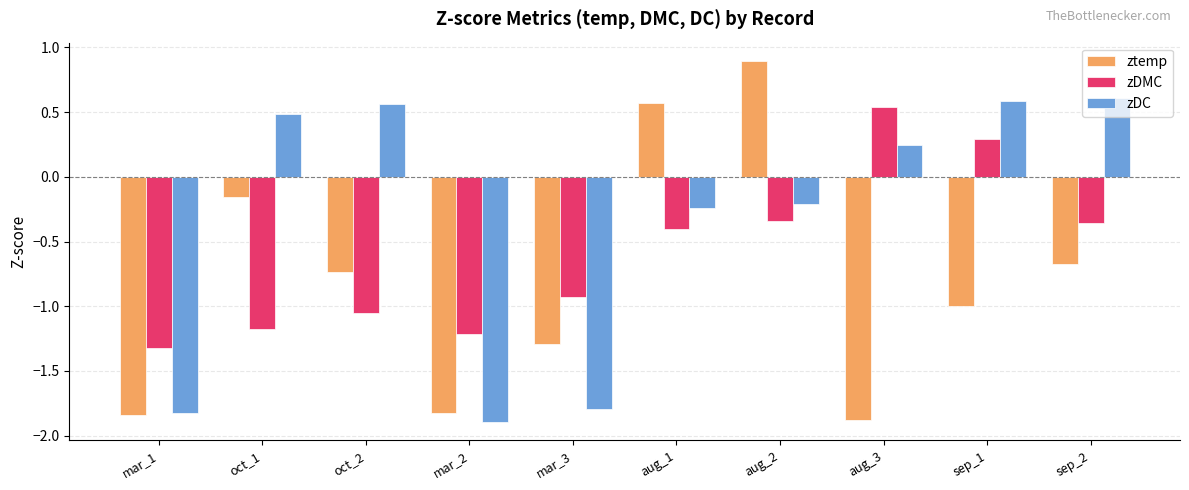

Where does the ztemp series first go above 0?

aug_1